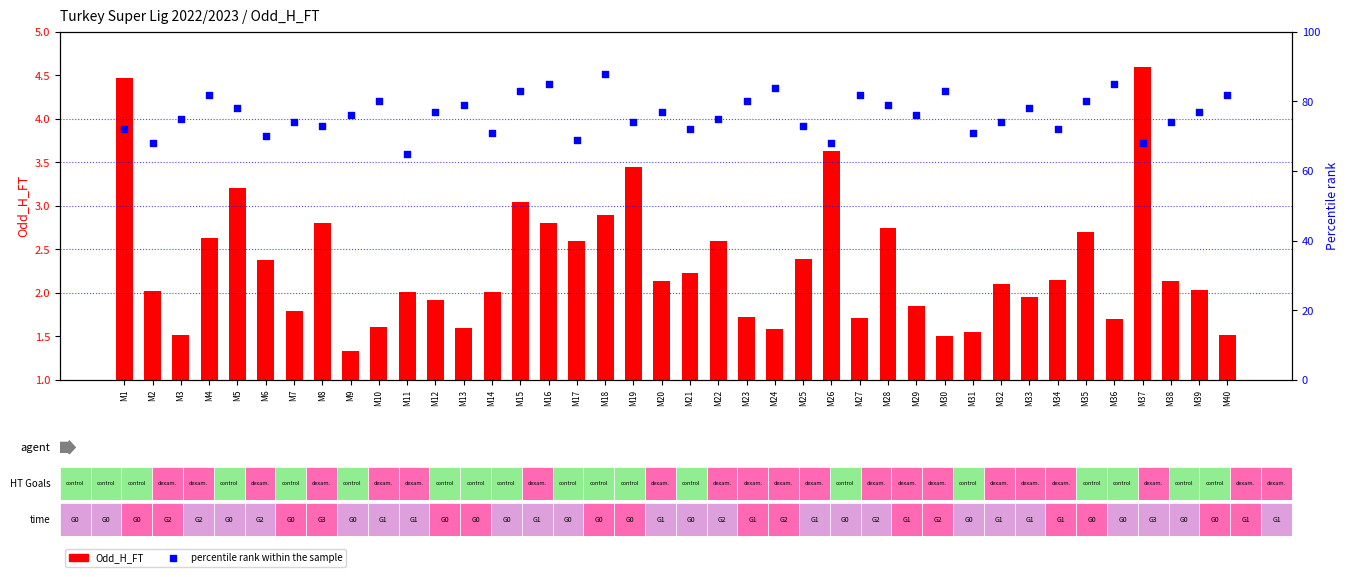

Which series contains the highest Y value?

percentile rank within the sample